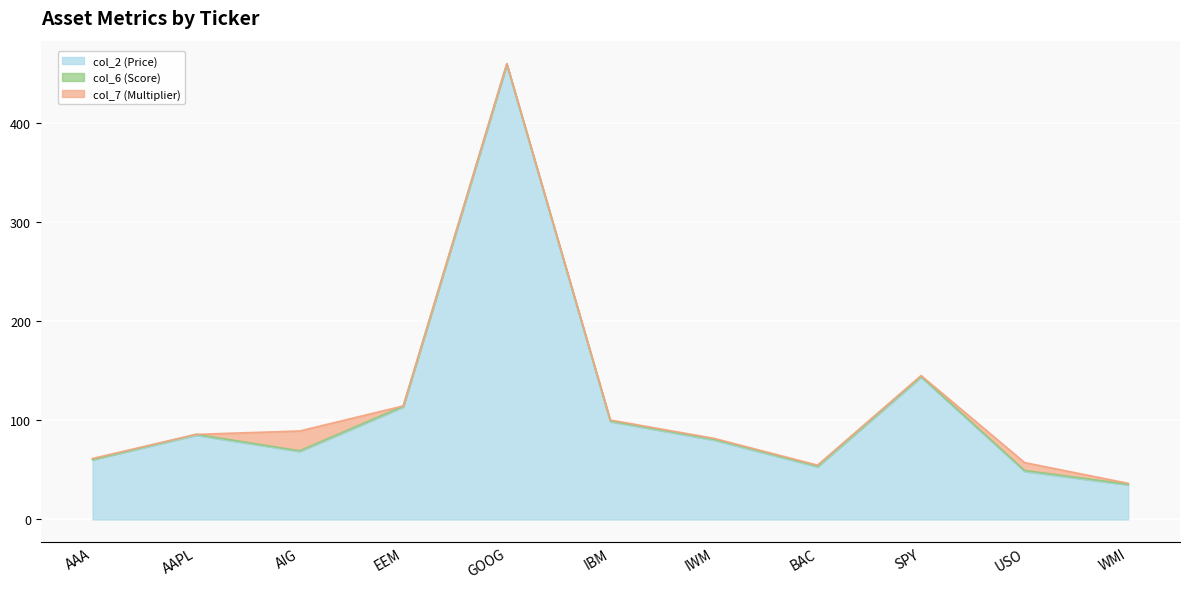

True or false: col_6 (Score) and col_2 (Price) intersect in this chart.

False